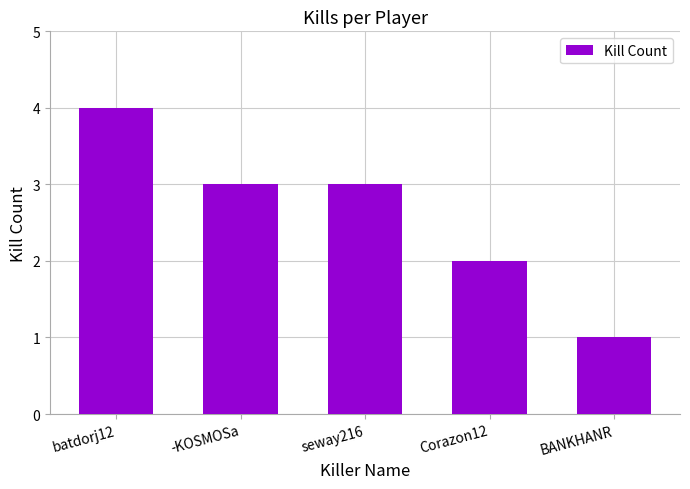

Are the bars horizontal?

No